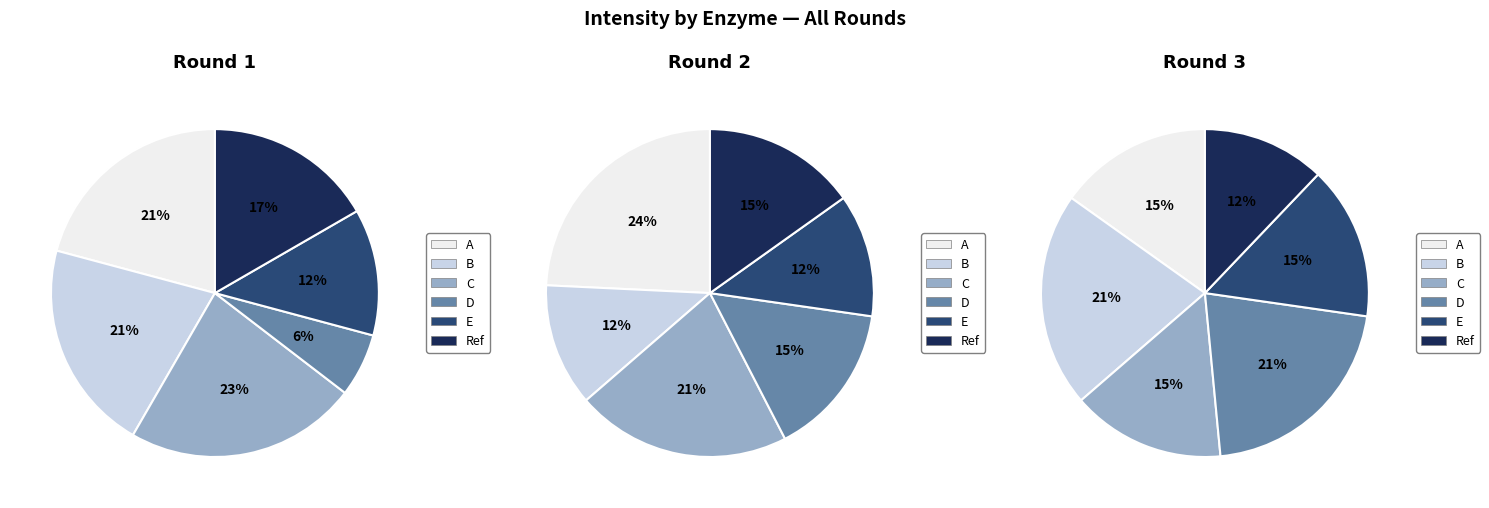

What percentage do Ref and A together represent?

37.5%